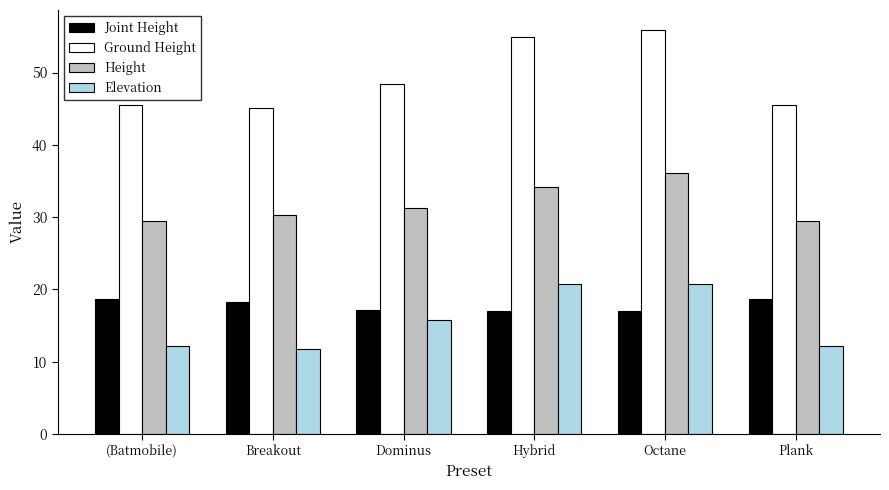

What position from the left is Hybrid?

4